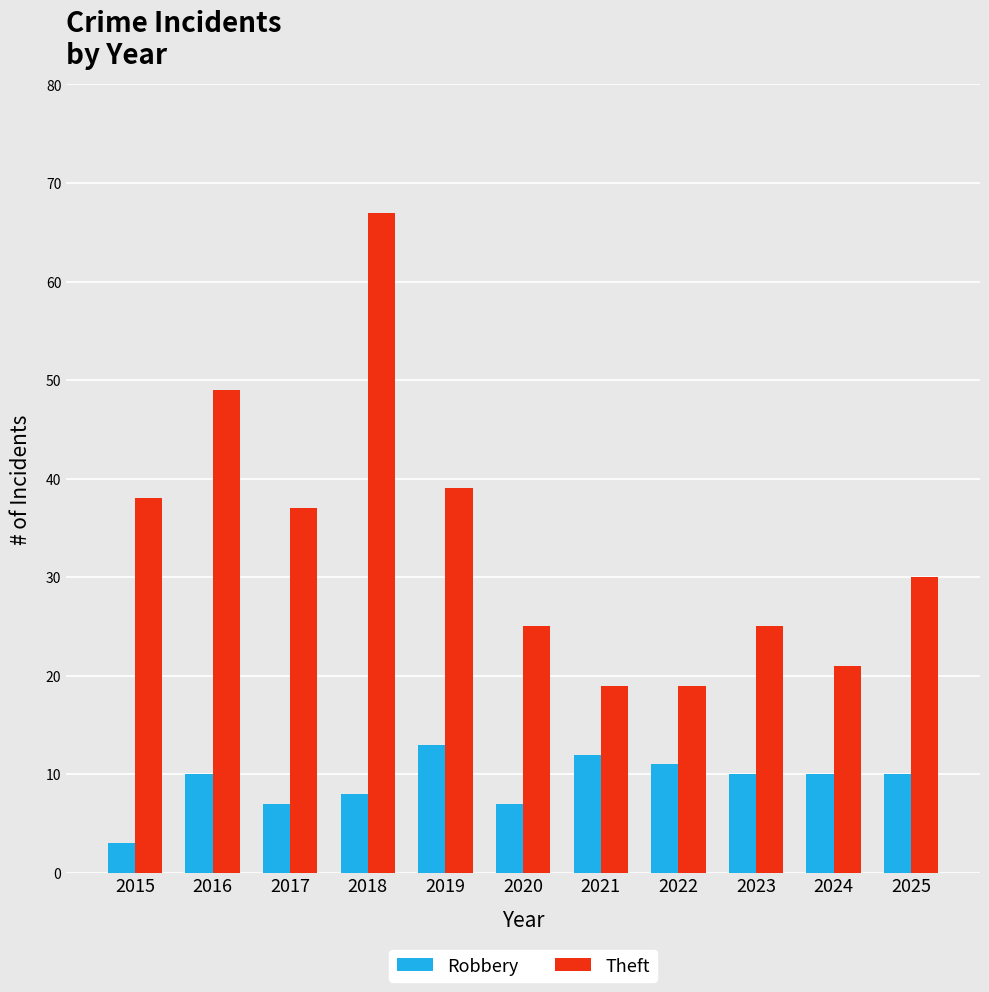

At which label does Theft first exceed 30?

2015